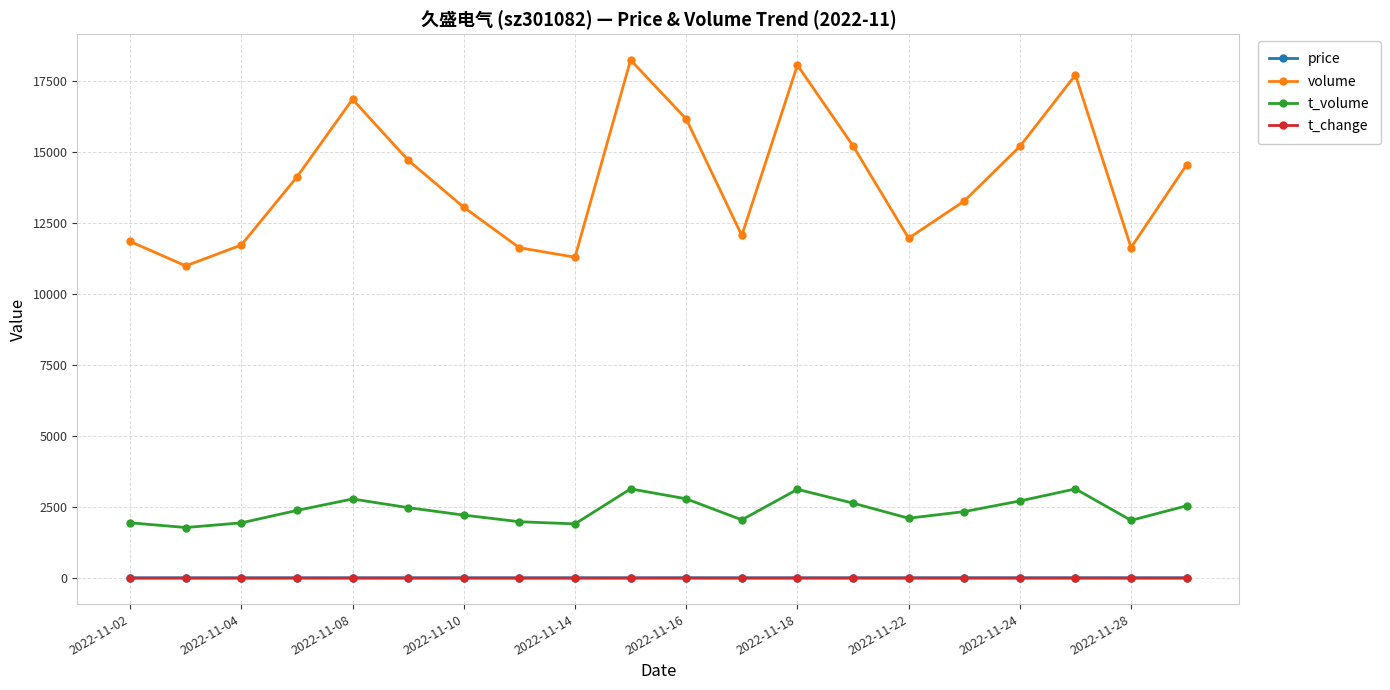

What is the minimum value for volume?

10987.0